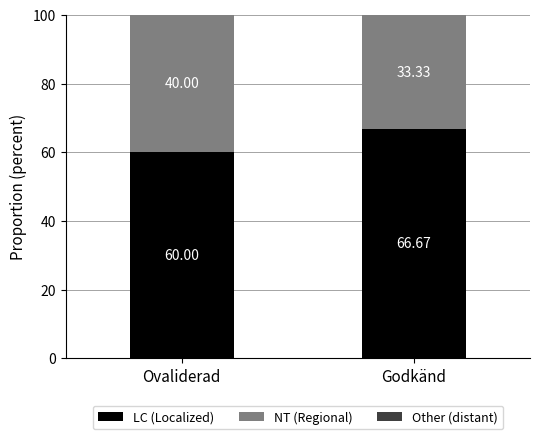

Read the LC (Localized) value at Ovaliderad.

60.0